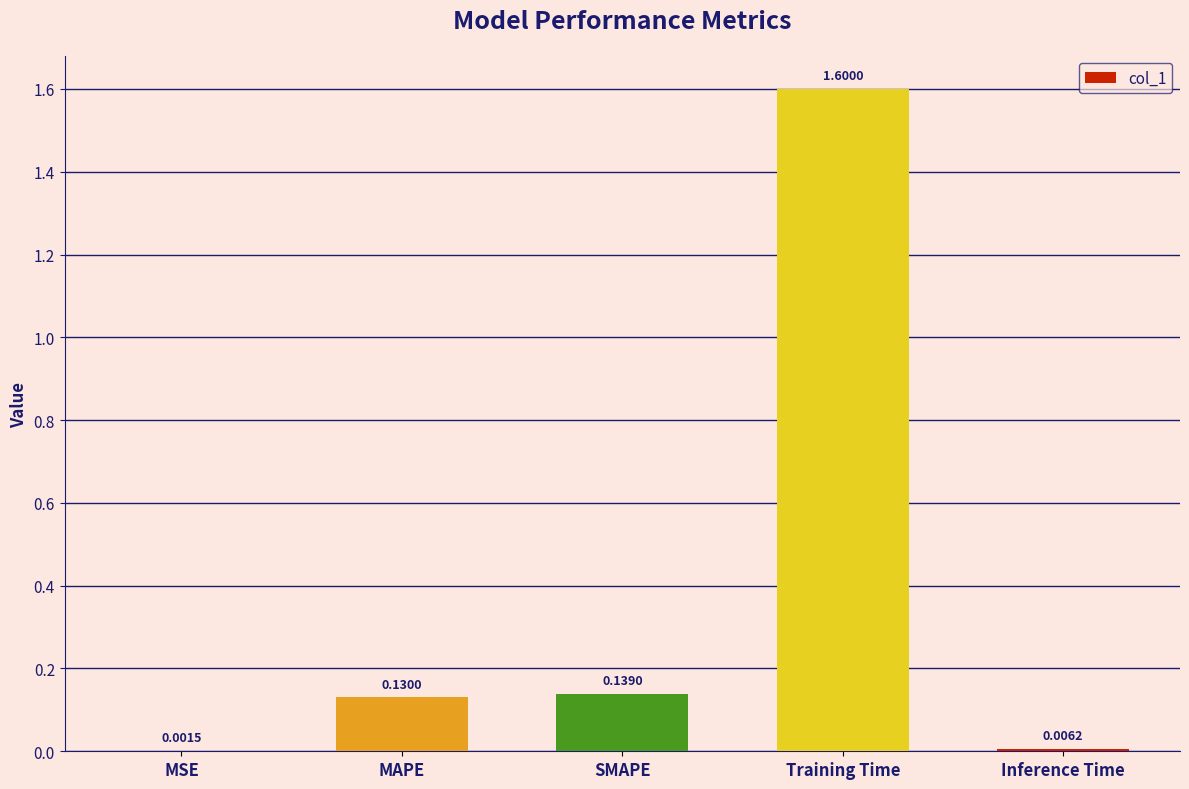

At which category does the chart reach its peak across all series?

Training Time